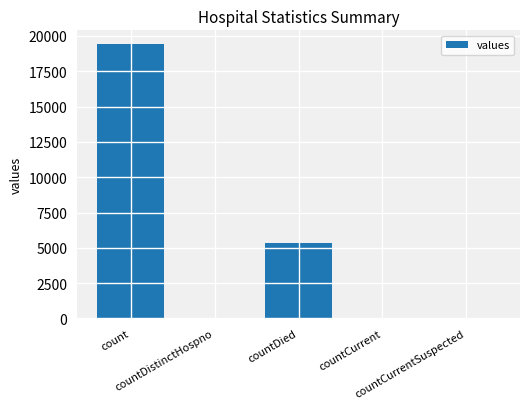

What is the sum of all values?

24875